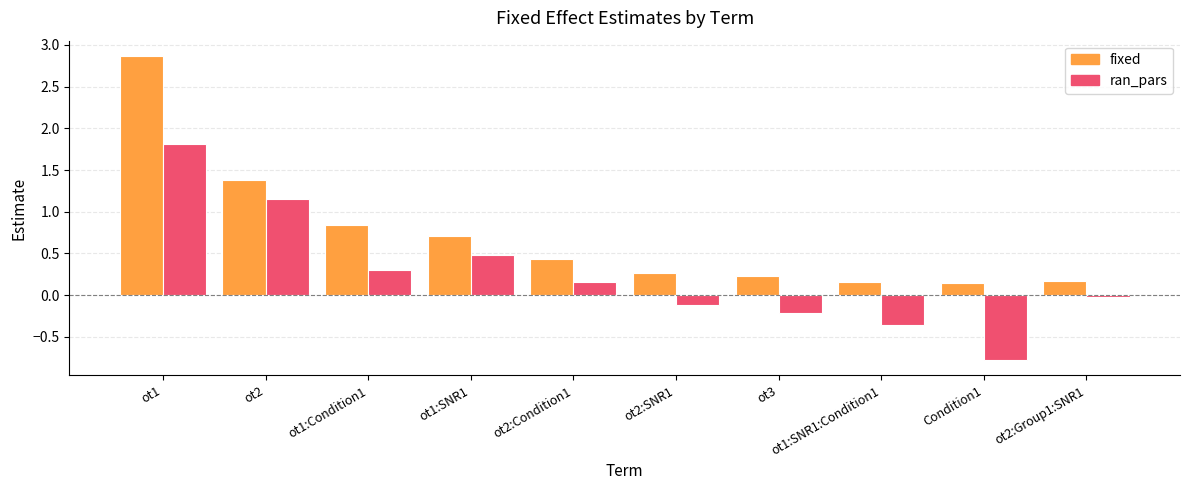

At which category does the chart reach its peak across all series?

ot1